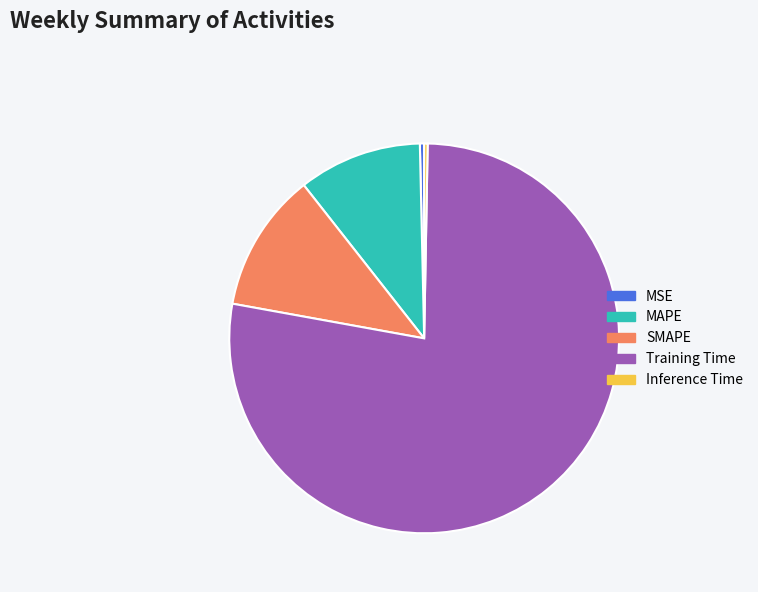

Which has a higher value, MAPE or SMAPE?

SMAPE